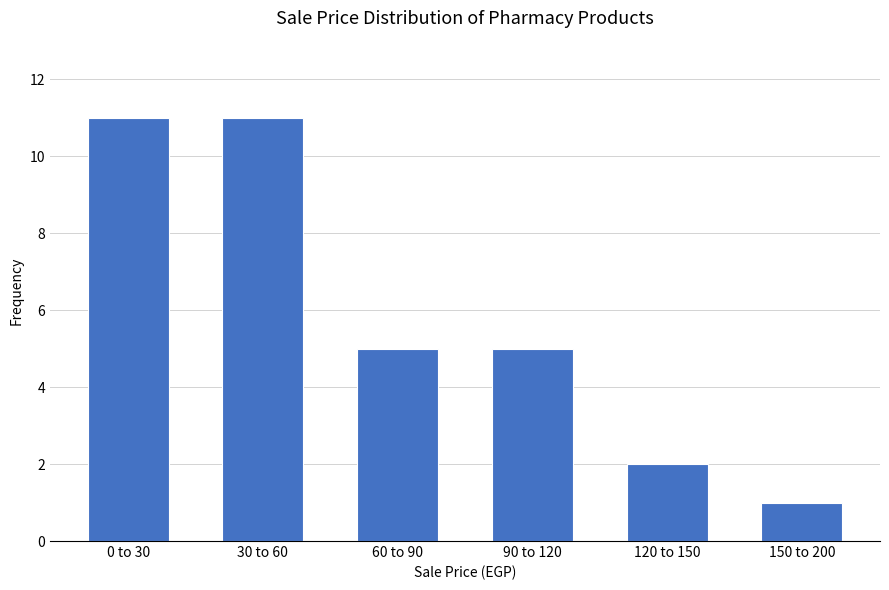

Reading left to right, list all the values displayed in this chart.

11	11	5	5	2	1